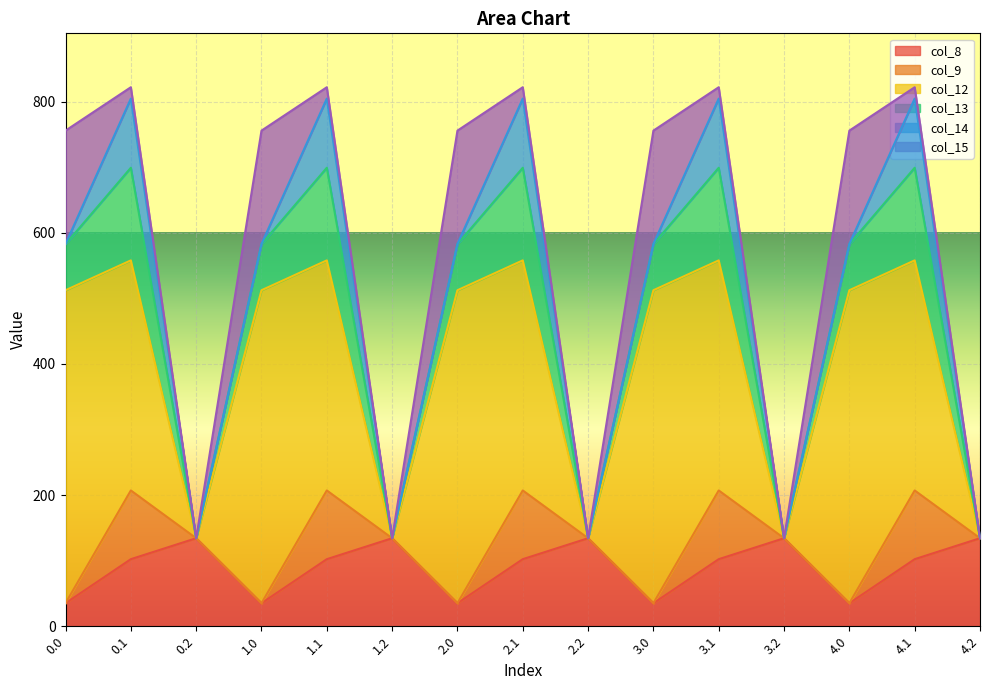

True or false: col_8 and col_13 cross at least once.

True